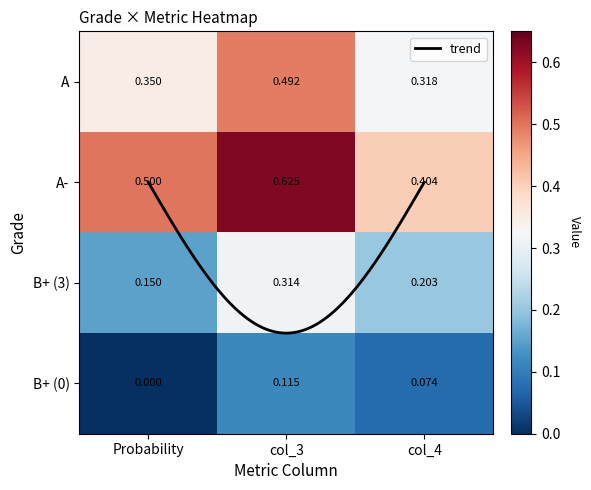

The value of B+_3 at Probability is 0.1. True or false?

True